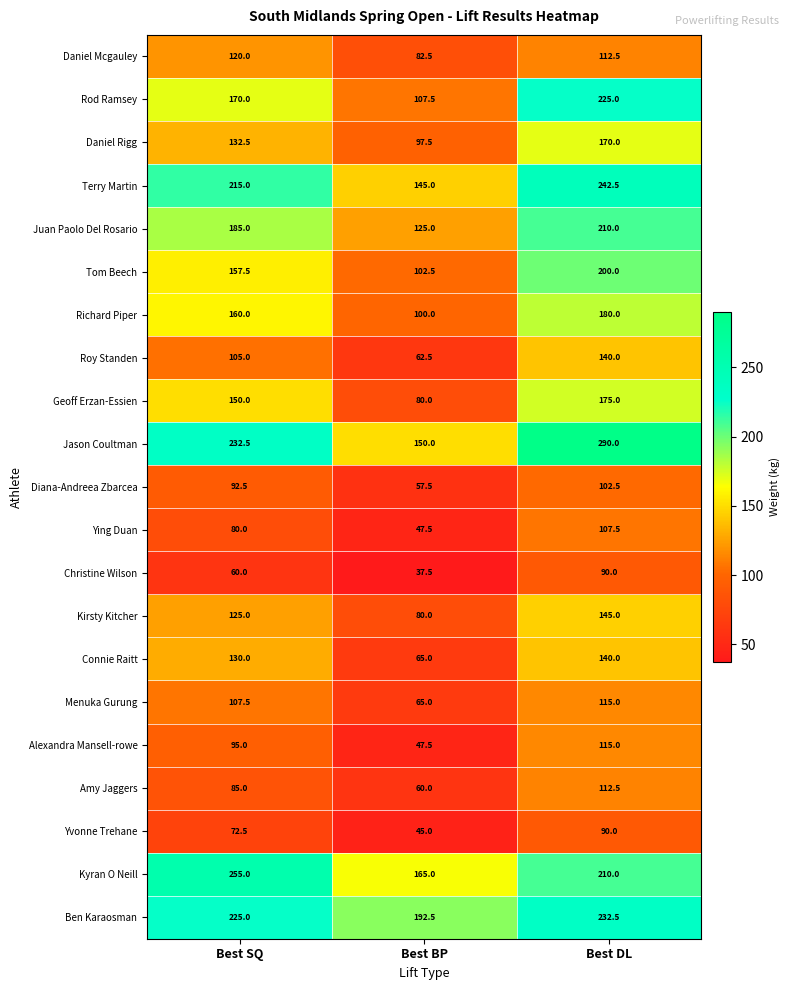

What is the sum of all Diana-Andreea Zbarcea values?

252.5